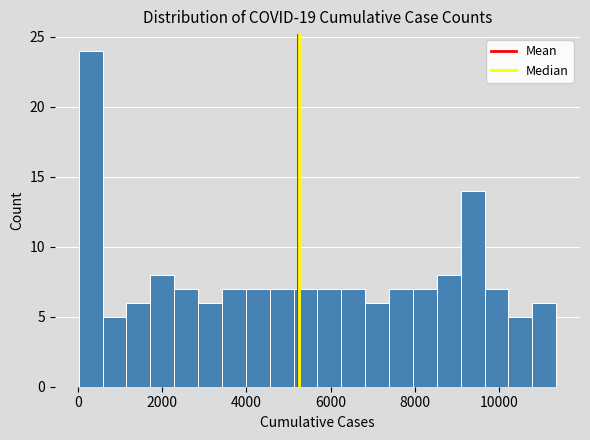

Read against the x-axis, roughly where is the centre of the tallest bar?

200